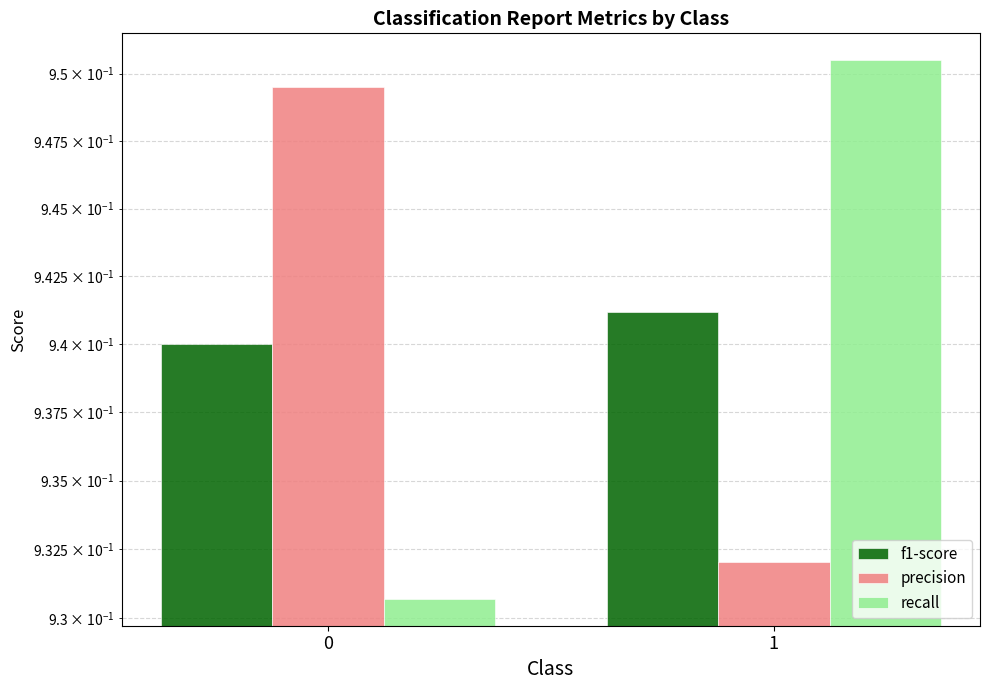

What is the minimum value for recall?

0.9